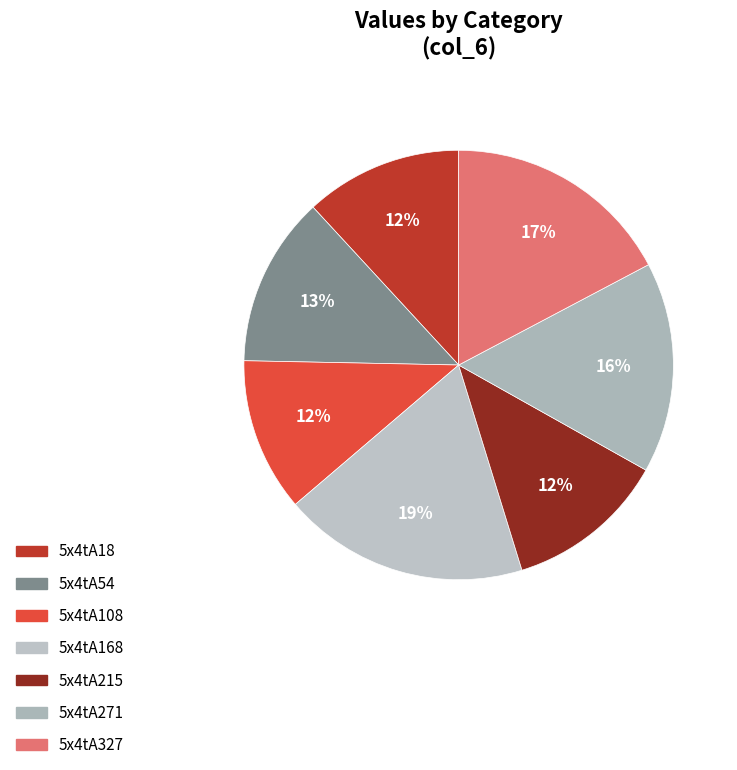

Which slice is the largest?

5x4tA168